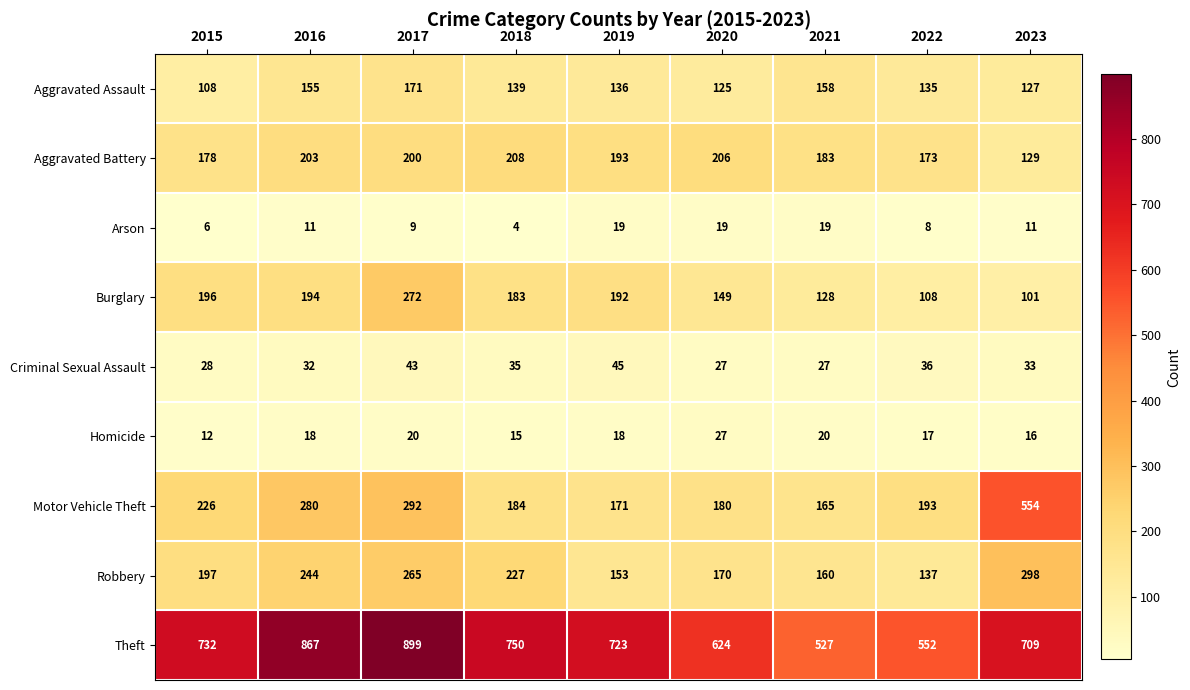

Which series has the largest total across all categories?

Theft